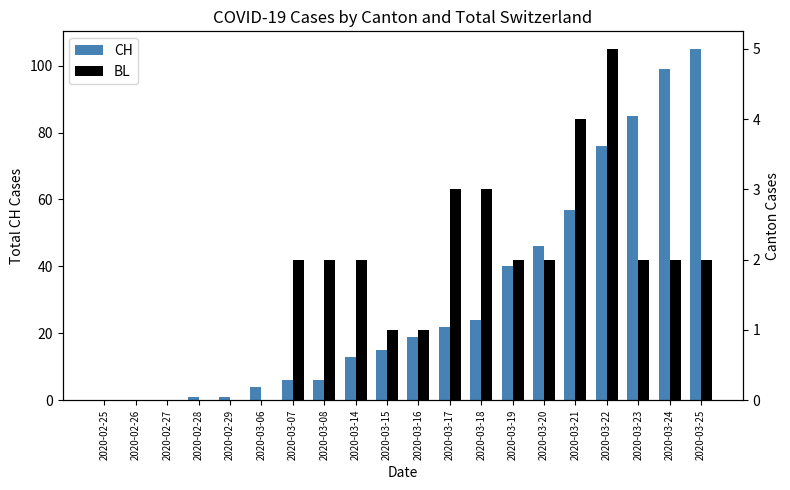

What is the maximum value for BL?

5